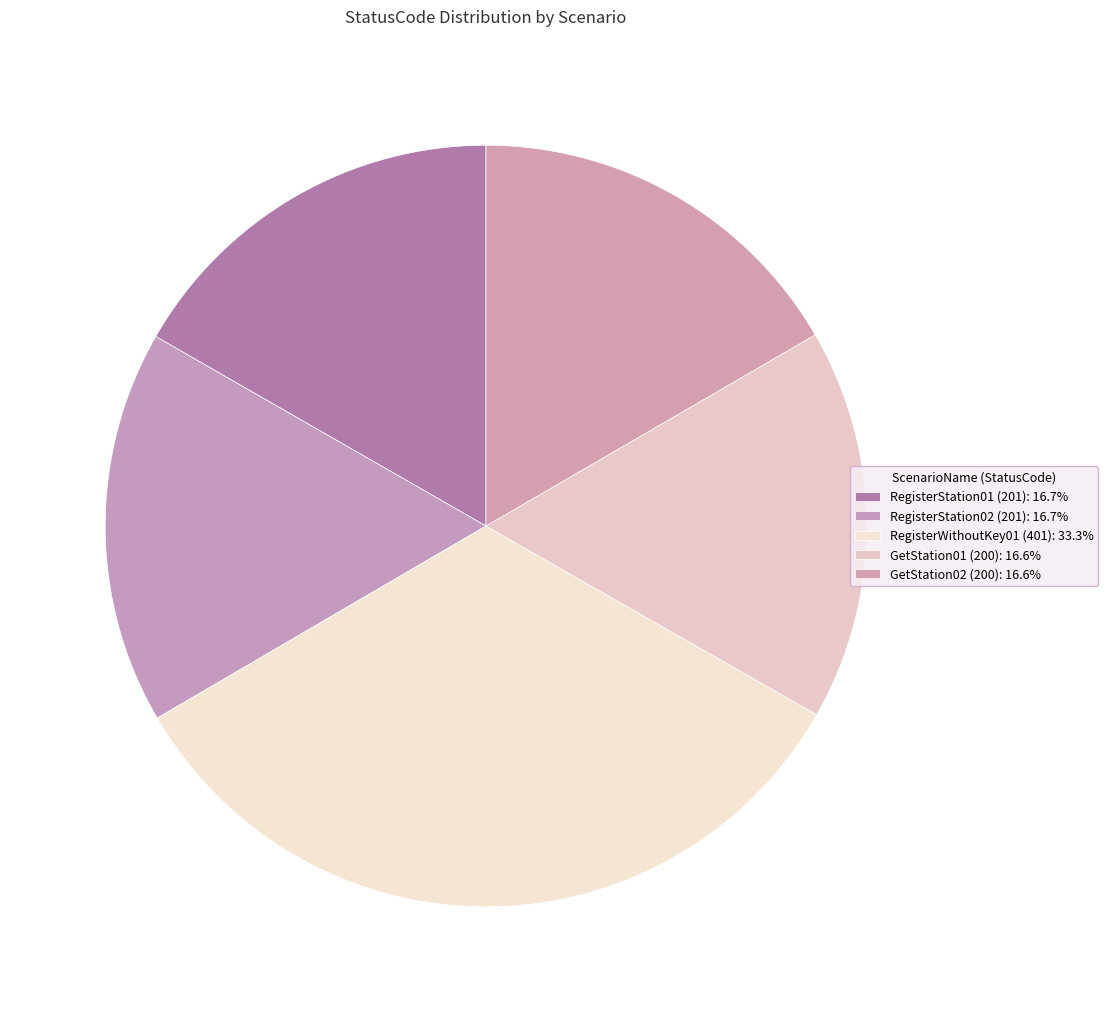

Which category has the smallest portion of the pie?

GetStation01